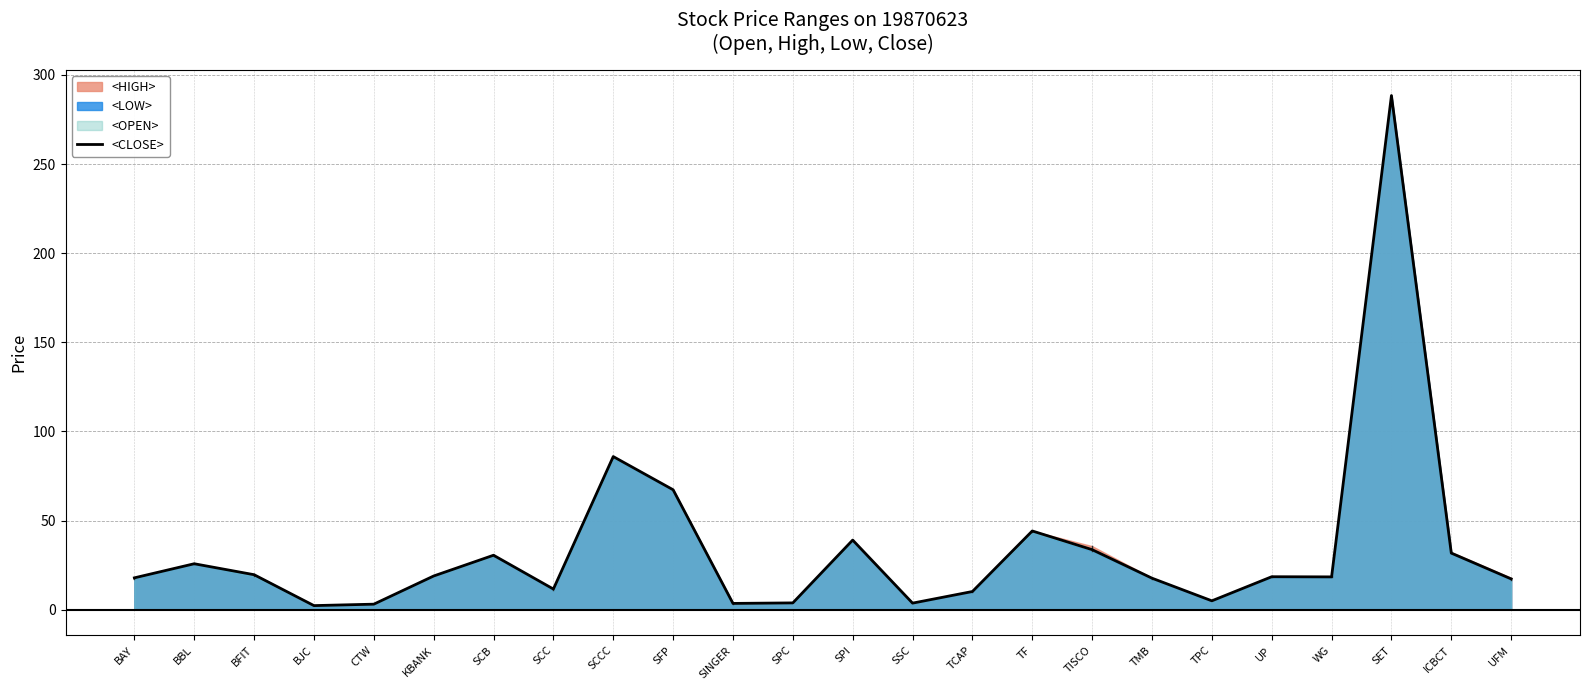

What is the difference between the maximum and minimum values?

286.1